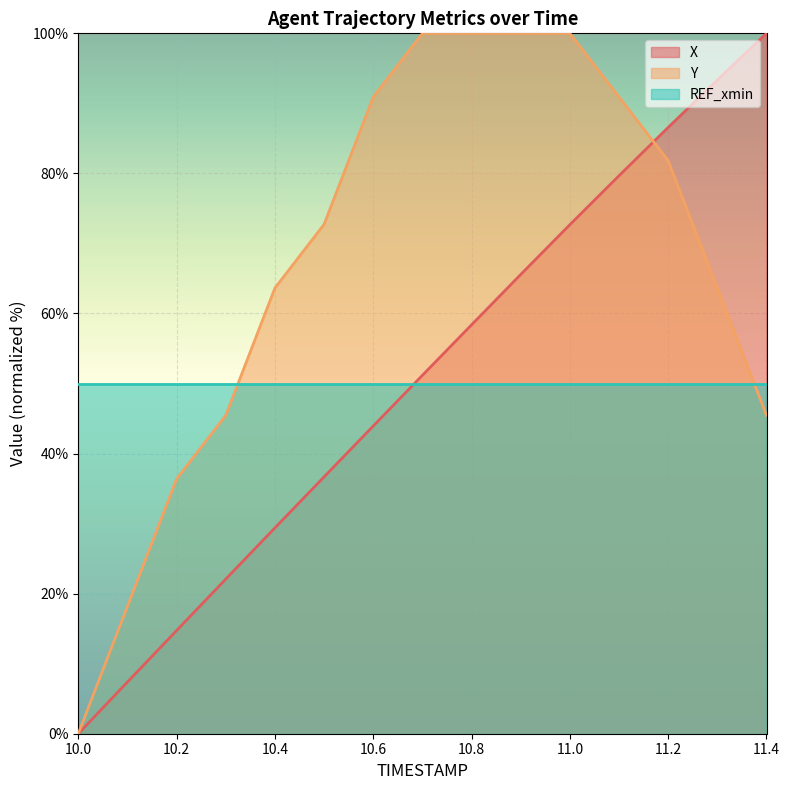

Reading right to left, what are all the values shown in this chart?

X: 100.0	93.3	86.6	79.7	72.7	65.6	58.4	51.2	43.9	36.7	29.4	22.1	14.7	7.4	0.0
Y: 45.5	63.6	81.8	90.9	100.0	100.0	100.0	100.0	90.9	72.7	63.6	45.5	36.4	18.2	0.0